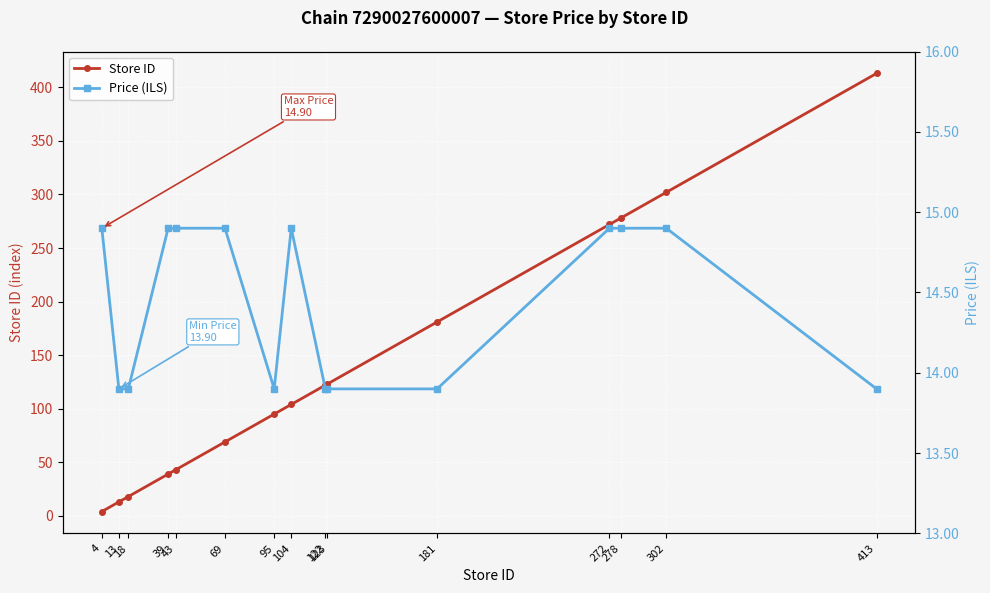

What is the maximum value for Price (ILS)?

14.9